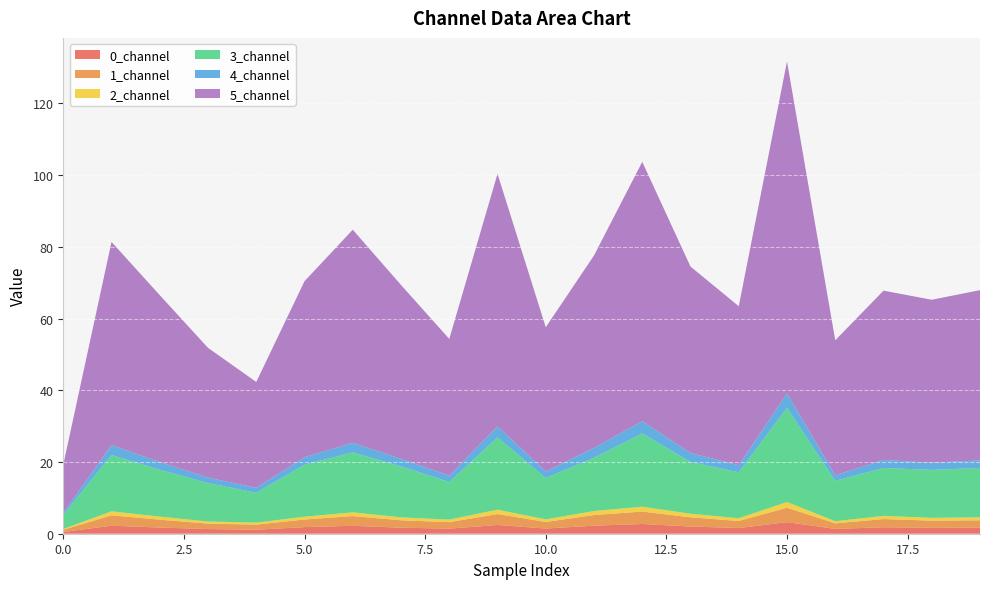

Reading left to right, transcribe all the data shown in this chart.

0_channel: 0.5	2.2	1.7	1.3	1.1	1.8	2.2	1.7	1.4	2.4	1.4	2.2	2.7	2.0	1.6	3.2	1.3	1.8	1.7	1.7
1_channel: 0.6	2.9	2.2	1.5	1.4	2.1	2.7	2.1	1.8	3.1	1.8	3.0	3.5	2.6	2.0	4.0	1.5	2.3	2.0	2.1
2_channel: 0.2	1.1	0.9	0.6	0.5	0.8	1.0	0.8	0.7	1.2	0.7	1.1	1.4	1.0	0.8	1.6	0.6	0.9	0.8	0.8
3_channel: 3.9	15.7	13.1	10.7	8.3	14.5	16.7	14.2	10.5	20.2	11.5	14.8	20.4	14.4	12.8	26.2	11.3	13.4	13.4	13.8
4_channel: 0.6	2.8	2.2	1.5	1.4	2.1	2.7	2.1	1.8	3.1	1.8	2.7	3.4	2.5	2.0	4.1	1.5	2.2	2.0	2.1
5_channel: 13.4	56.6	46.5	36.2	29.5	49.1	59.4	48.5	38.1	70.4	40.2	53.7	72.3	52.0	44.3	92.5	37.6	47.2	45.4	47.5